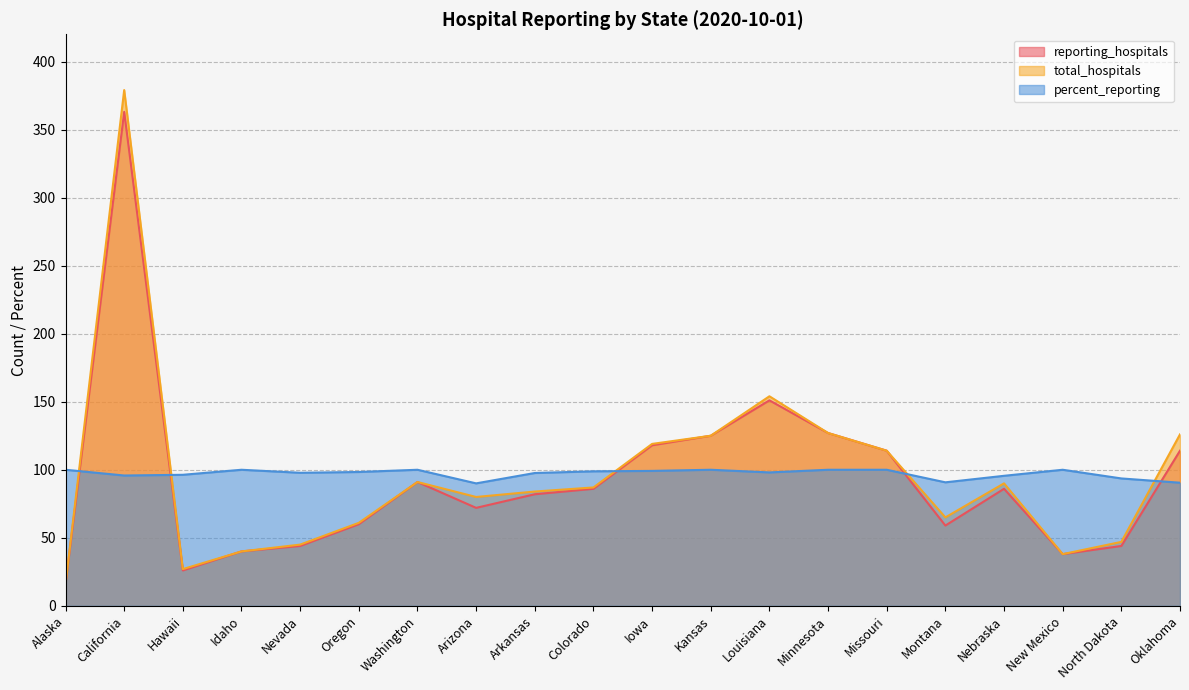

List the labels in order of percent_reporting value, smallest first.

Arizona, Oklahoma, Montana, North Dakota, Nebraska, California, Hawaii, Arkansas, Nevada, Louisiana, Oregon, Colorado, Iowa, Alaska, Idaho, Washington, Kansas, Minnesota, Missouri, New Mexico